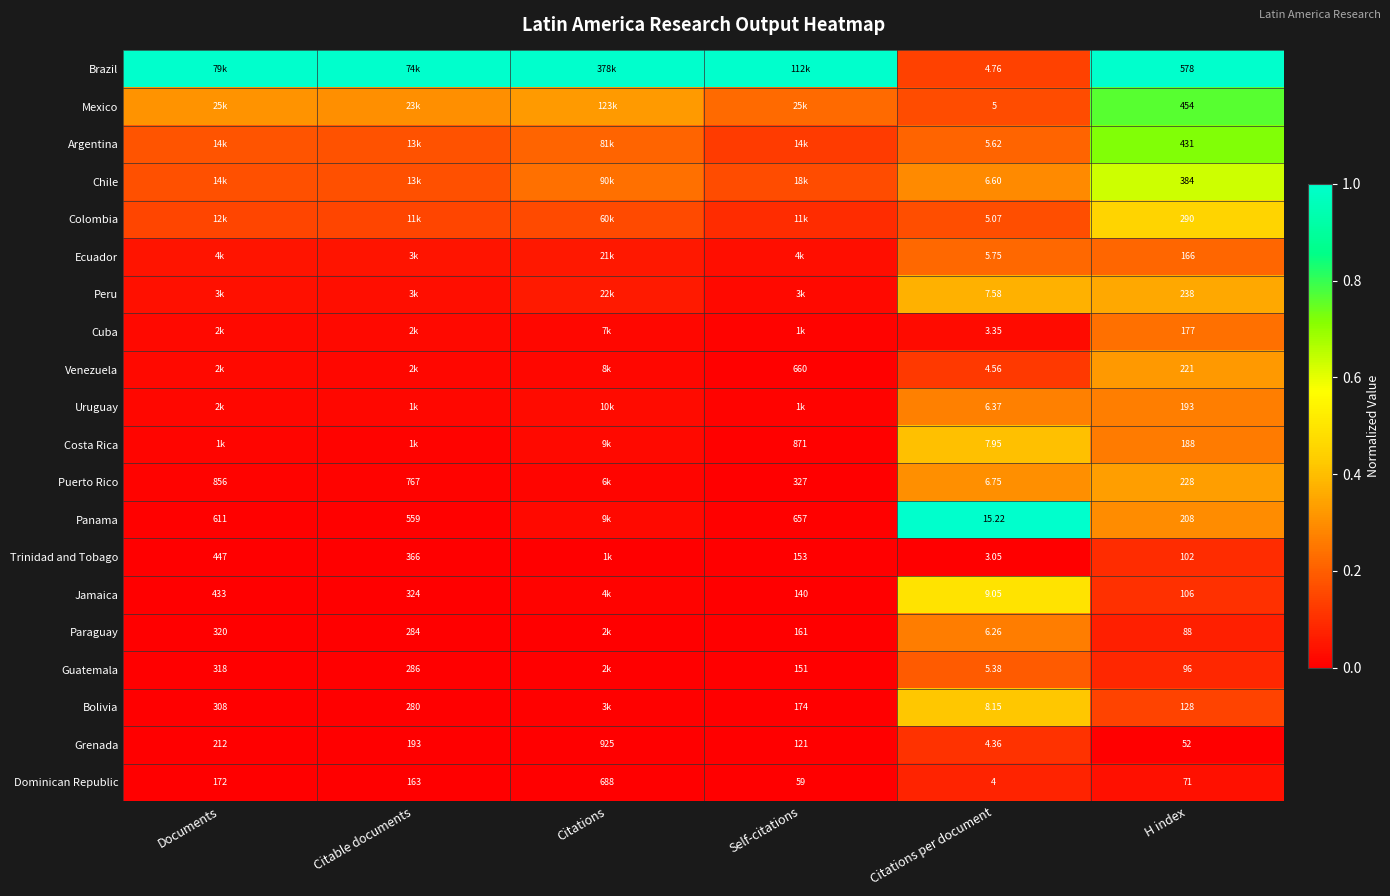

Rank the series at H index from lowest to highest value.

Grenada, Dominican Republic, Paraguay, Guatemala, Trinidad and Tobago, Jamaica, Bolivia, Ecuador, Cuba, Costa Rica, Uruguay, Panama, Venezuela, Puerto Rico, Peru, Colombia, Chile, Argentina, Mexico, Brazil